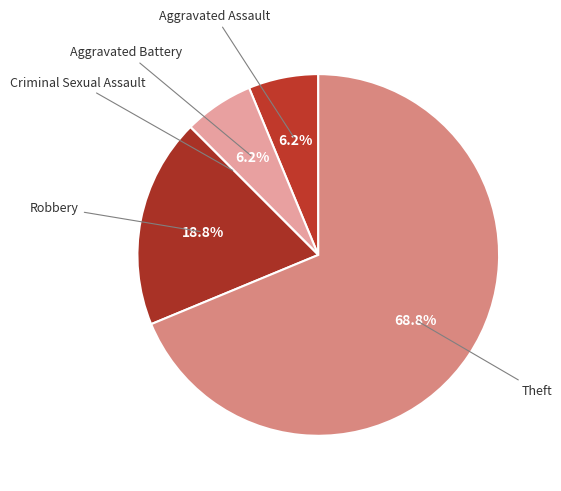

What is the majority slice?

Theft